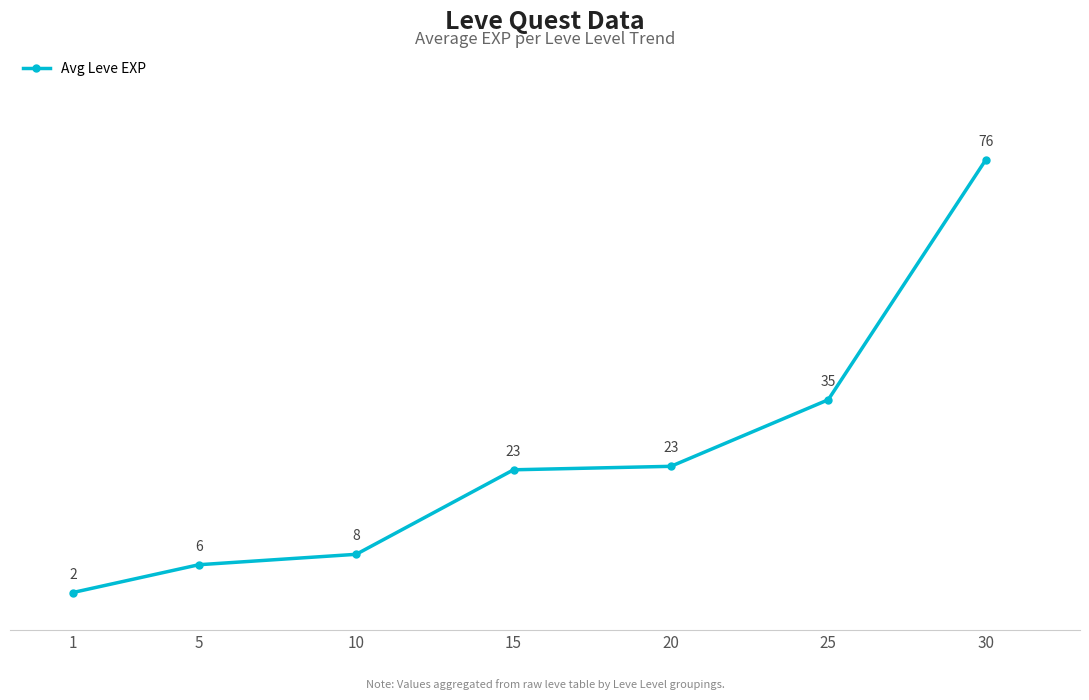

What is the value of the 4th point from the left?

22.7